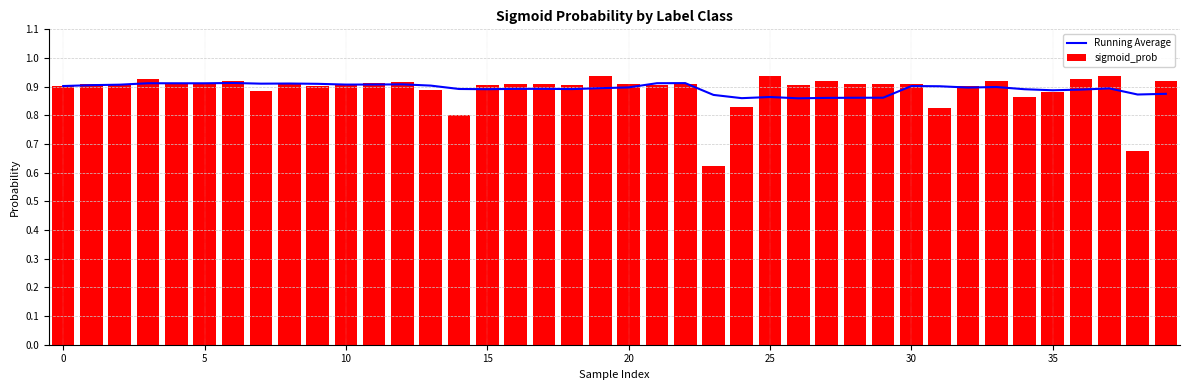

What is the sum of all sigmoid_prob values?

35.6